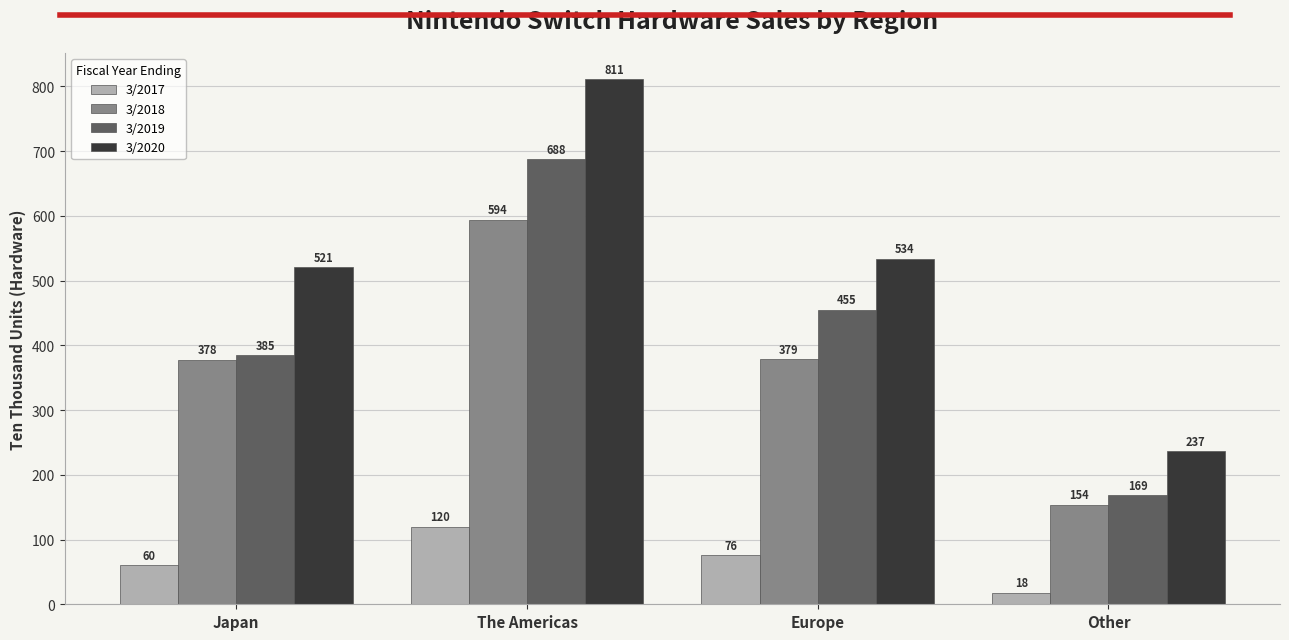

What is the spread (max minus min) of values at The Americas?

691